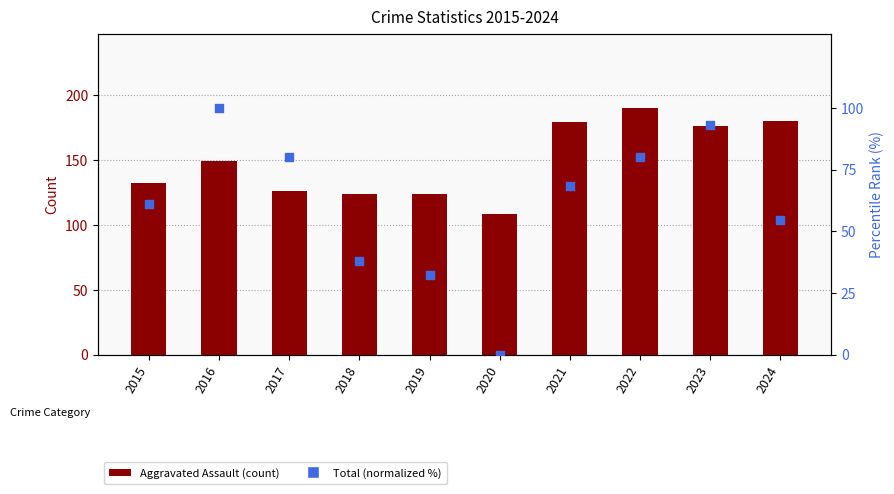

Which series has the largest total across all categories?

Aggravated Assault (count)